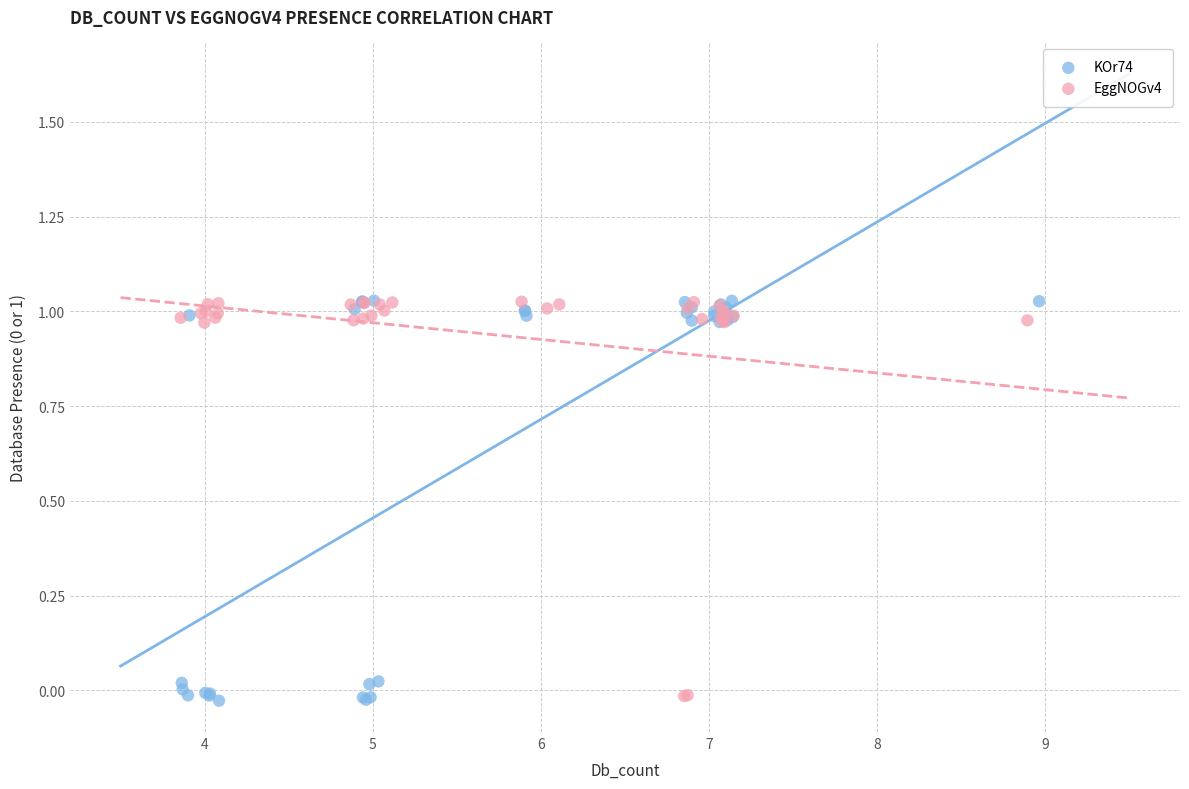

Which series has the widest spread of Y values?

KOr74